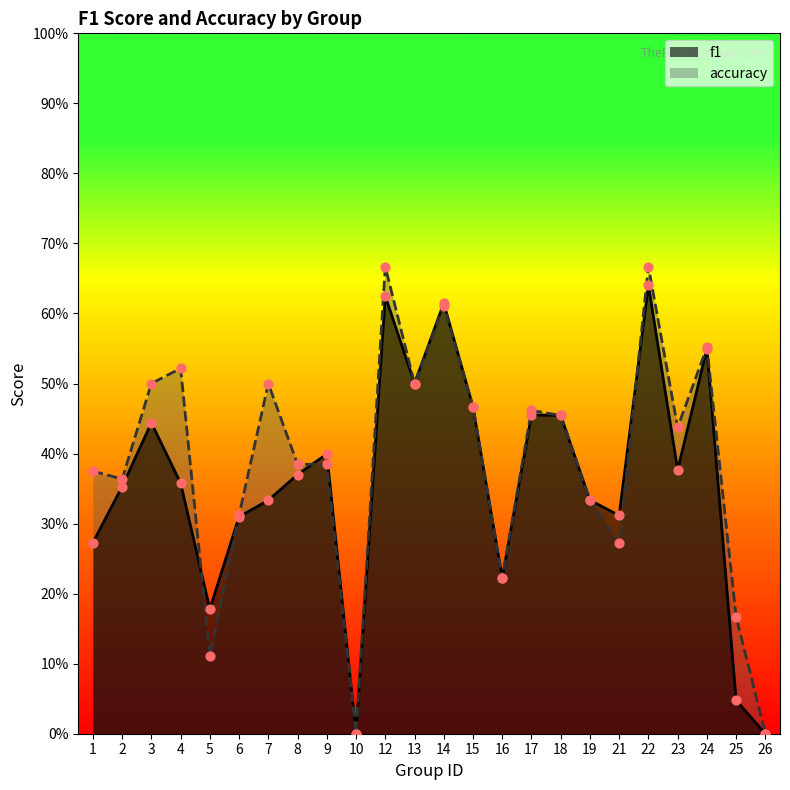

Which series contains the highest Y value?

accuracy